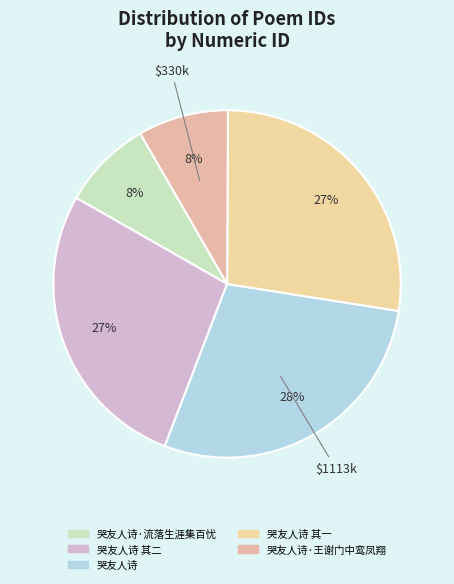

To the nearest percent, what is the average slice percentage?

20%